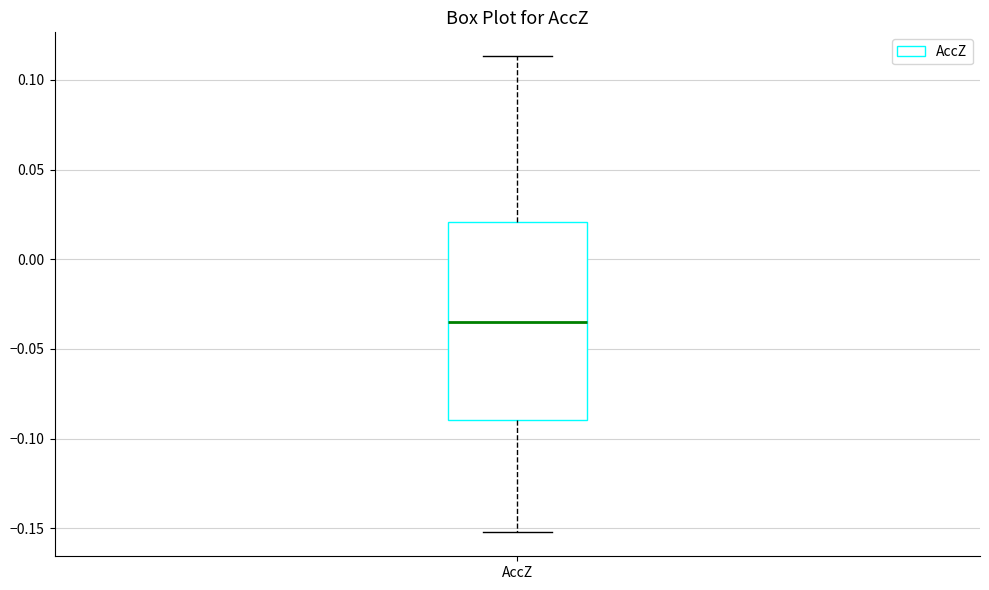

Where is the upper edge of the box for AccZ on the y-axis? The values are not printed on the chart, so give them approximately, as read against the axis.

0.020